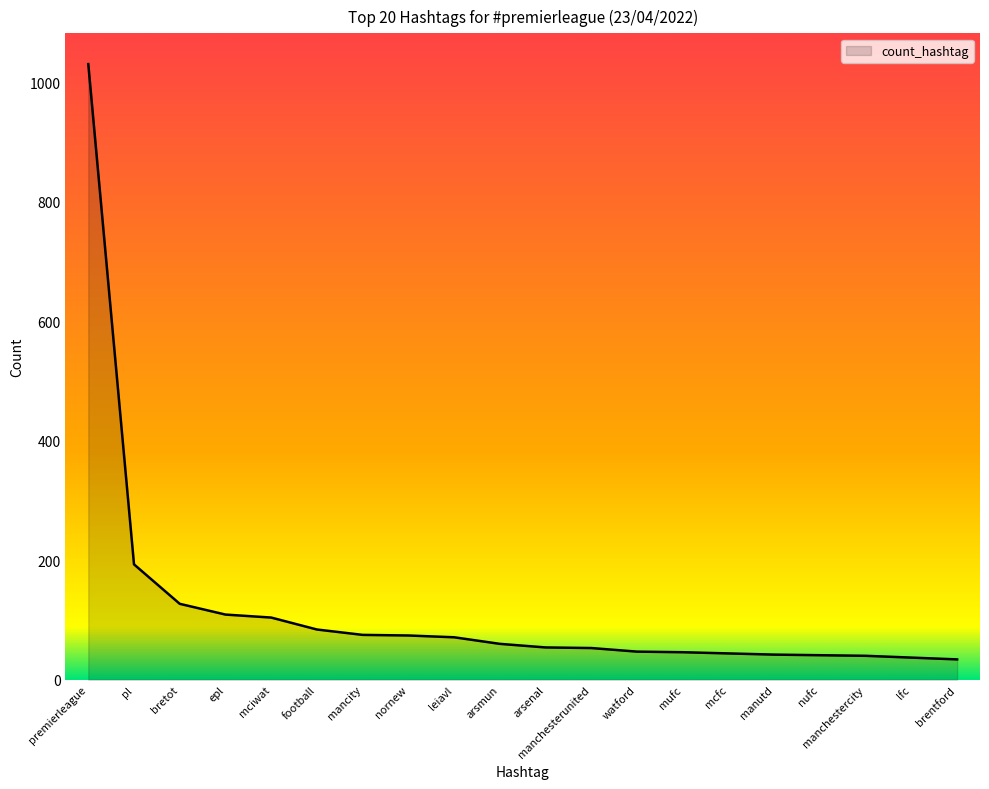

Which category has the highest value across all series?

premierleague